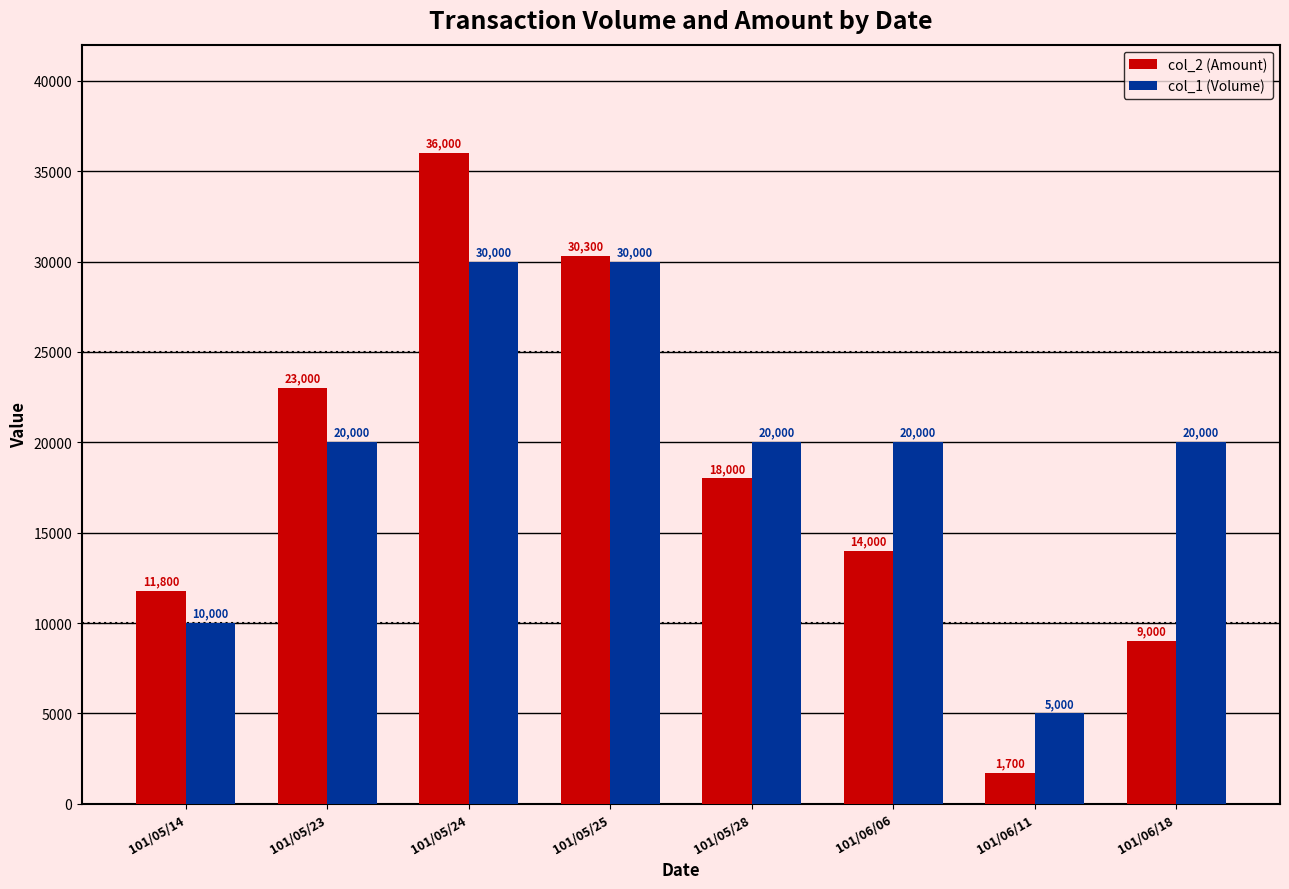

What is the total value across all series at 101/05/24?

66000